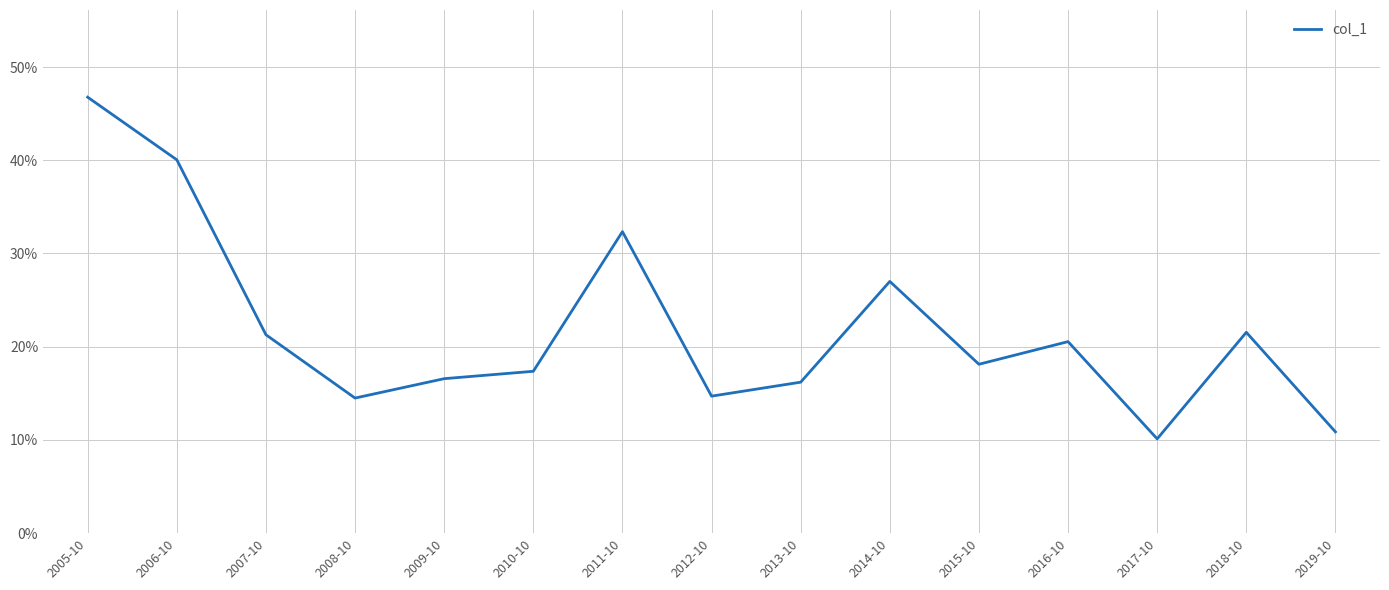

Between 2017-10 and 2012-10, which is larger?

2012-10